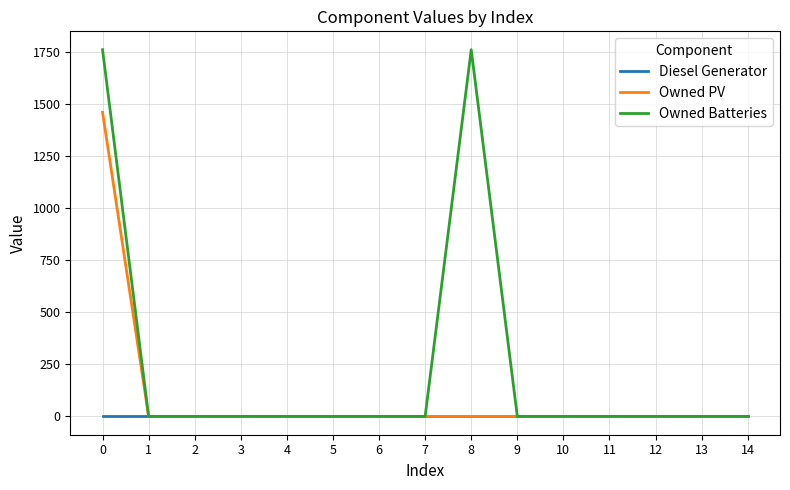

What are all the series names shown in the legend?

Diesel Generator, Owned PV, Owned Batteries